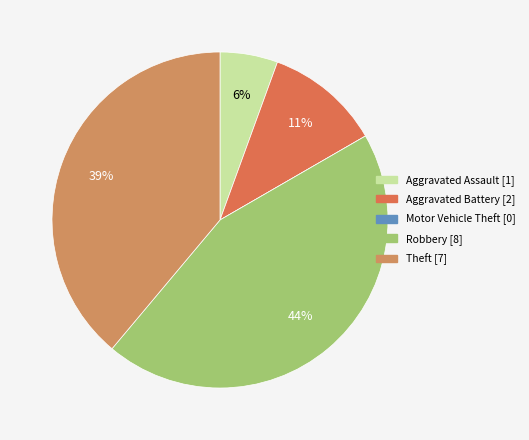

Rank the categories by value from highest to lowest.

Robbery, Theft, Aggravated Battery, Aggravated Assault, Motor Vehicle Theft